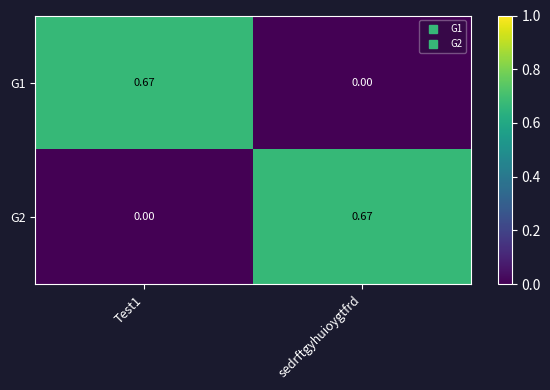

How many values in the G2 series exceed 0?

1